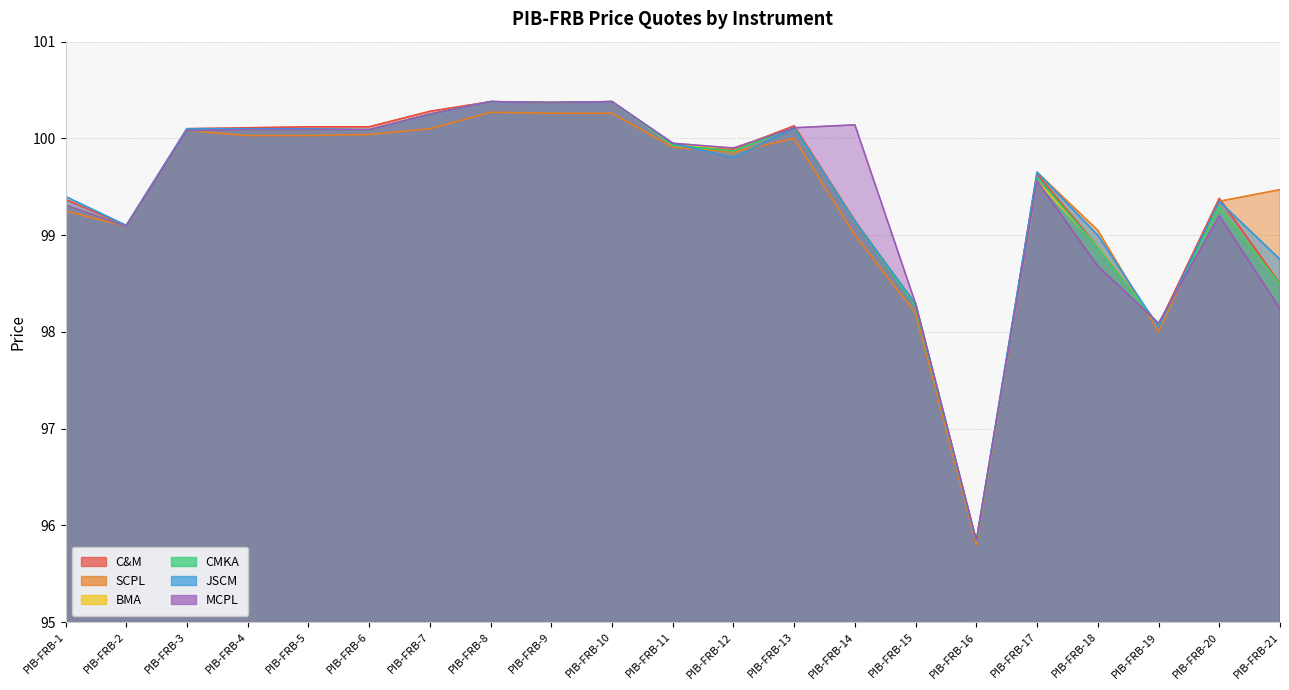

Reading left to right, what are all the values shown in this chart?

C&M: 99.4	99.1	100.1	100.1	100.1	100.1	100.3	100.4	100.4	100.4	99.9	99.9	100.1	99.2	98.3	95.8	99.6	98.9	98.1	99.4	98.5
SCPL: 99.2	99.1	100.1	100.0	100.0	100.0	100.1	100.3	100.3	100.3	99.9	99.9	100.0	99.0	98.2	95.8	99.7	99.0	98.0	99.3	99.5
BMA: 99.3	99.1	100.1	100.1	100.1	100.1	100.2	100.4	100.4	100.4	99.9	99.9	100.1	99.1	98.3	95.8	99.6	98.9	98.1	99.3	98.5
CMKA: 99.3	99.1	100.1	100.1	100.1	100.1	100.2	100.4	100.4	100.4	99.9	99.9	100.1	99.1	98.3	95.8	99.6	98.9	98.1	99.3	98.5
JSCM: 99.4	99.1	100.1	100.1	100.1	100.1	100.2	100.4	100.4	100.4	100.0	99.8	100.1	99.1	98.3	95.8	99.7	99.0	98.0	99.3	98.8
MCPL: 99.3	99.1	100.1	100.1	100.1	100.1	100.2	100.4	100.4	100.4	100.0	99.9	100.1	100.1	98.3	95.8	99.6	98.7	98.1	99.2	98.2